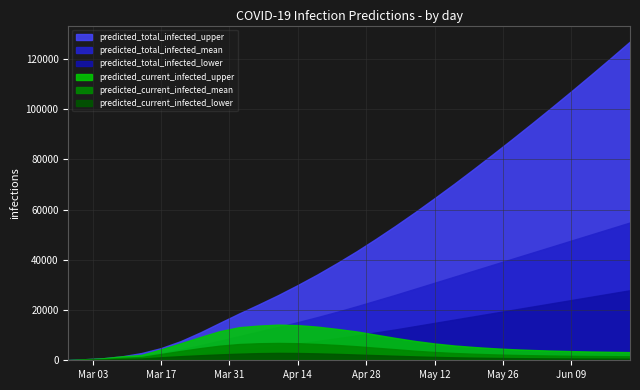

What is the average value of the predicted_current_infected_upper series?

6839